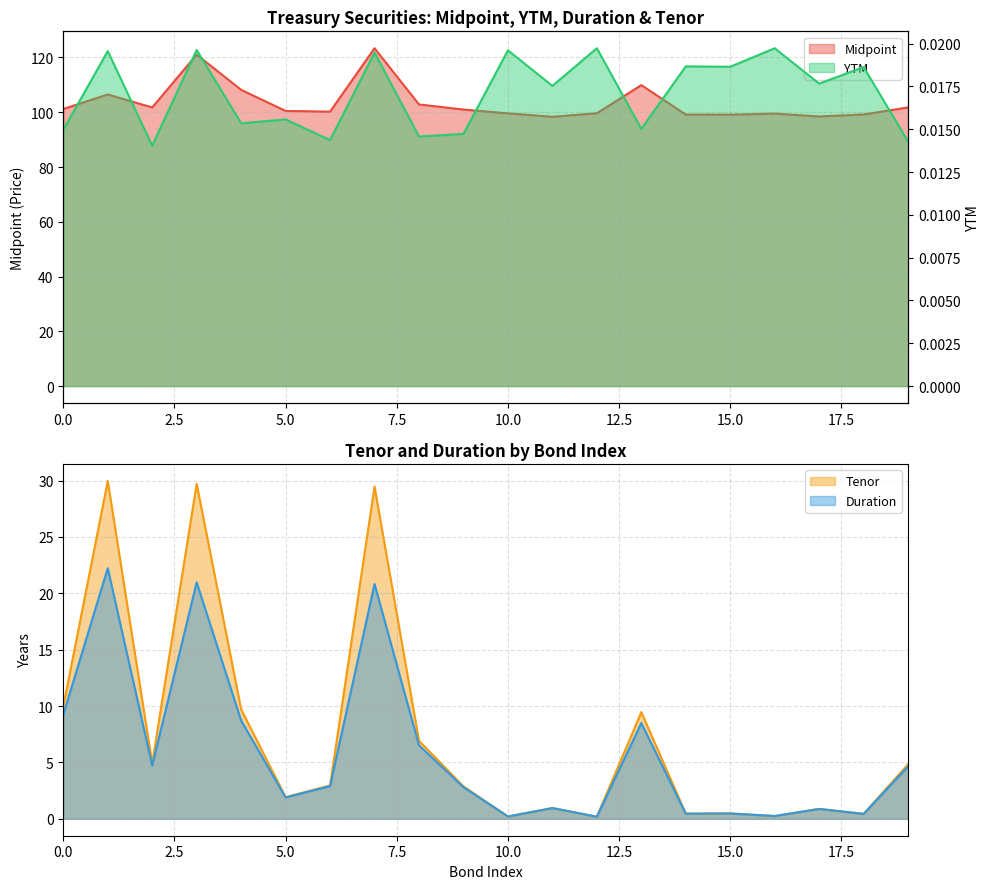

What are all the series names shown in the legend?

Midpoint, YTM, Duration, Tenor